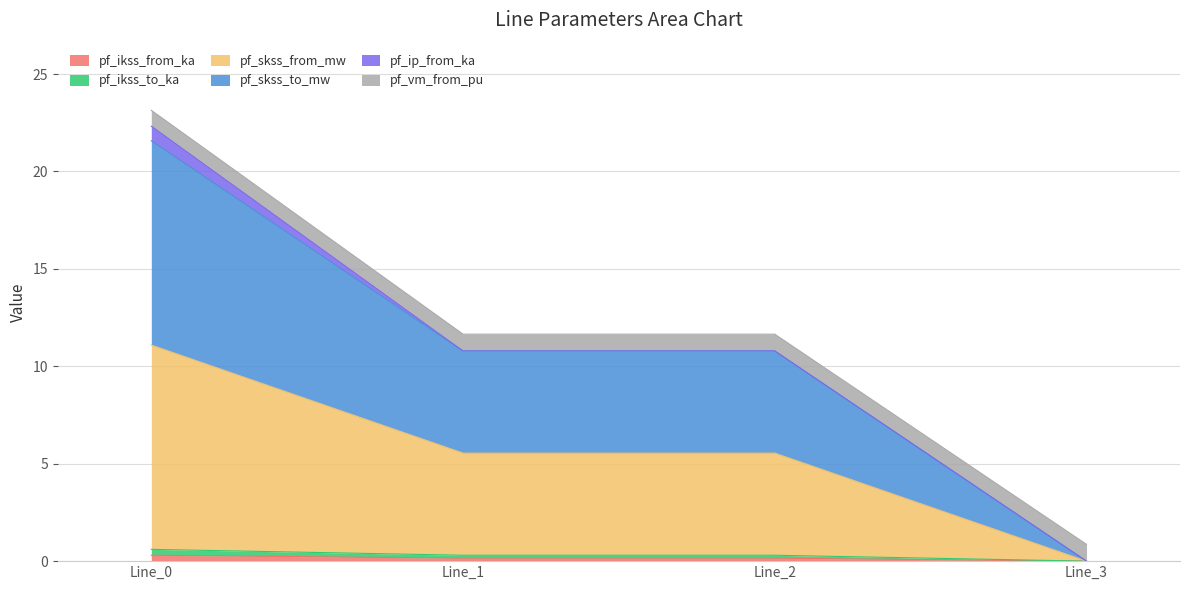

How many values in the pf_ikss_to_ka series exceed 0?

3